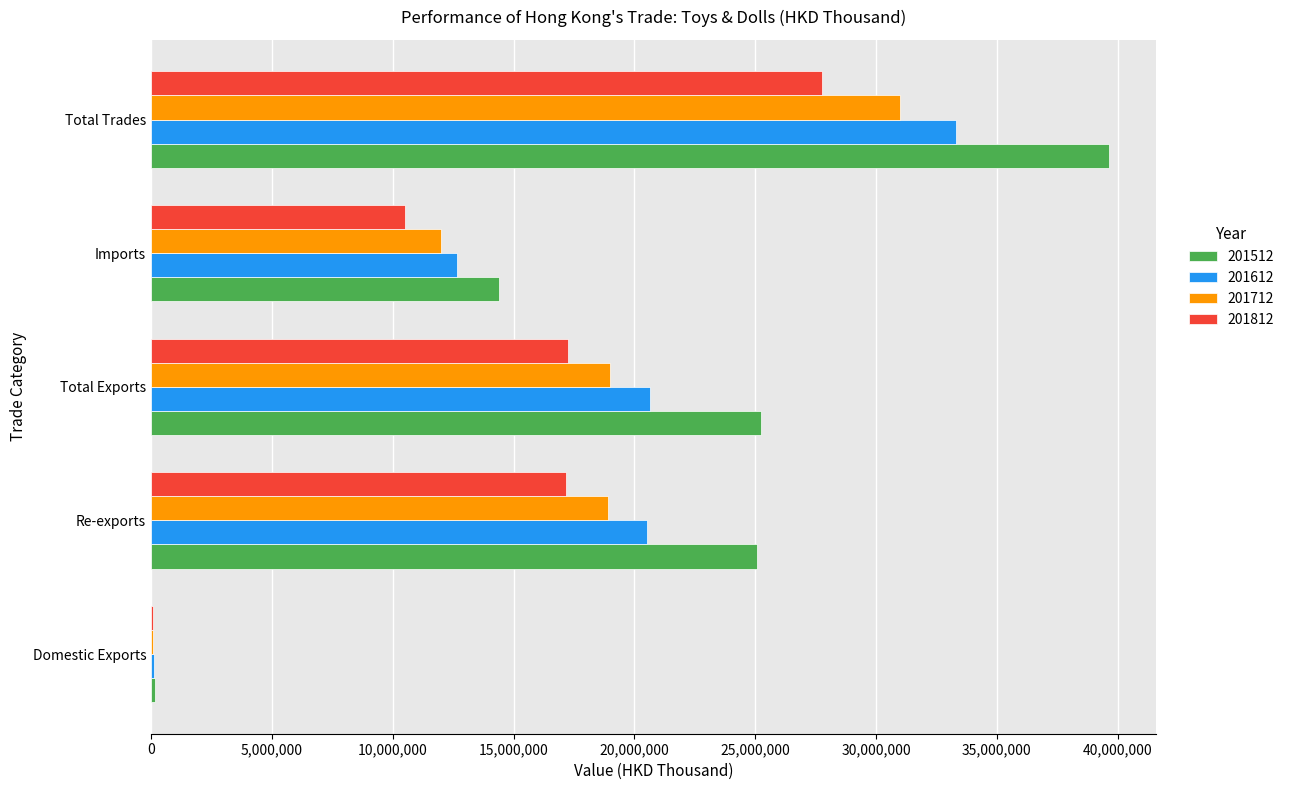

Which series has the largest total across all categories?

201512